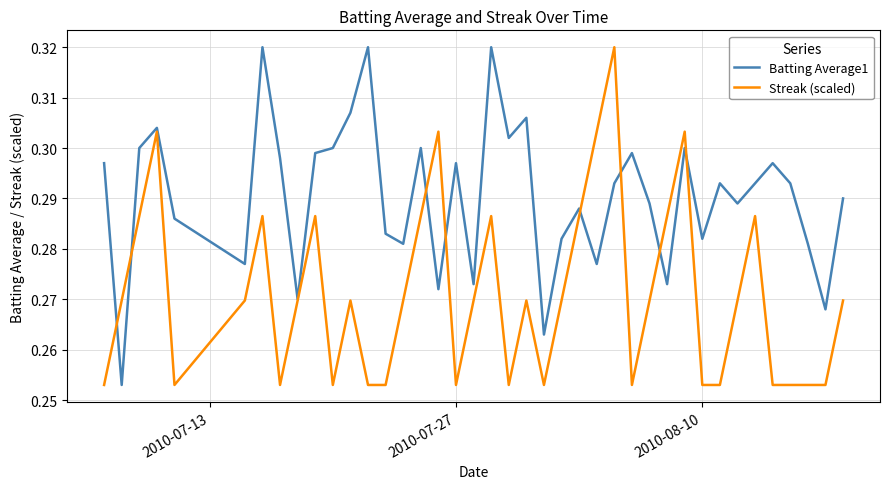

List the series in order of their overall mean, lowest first.

Streak (scaled), Batting Average1